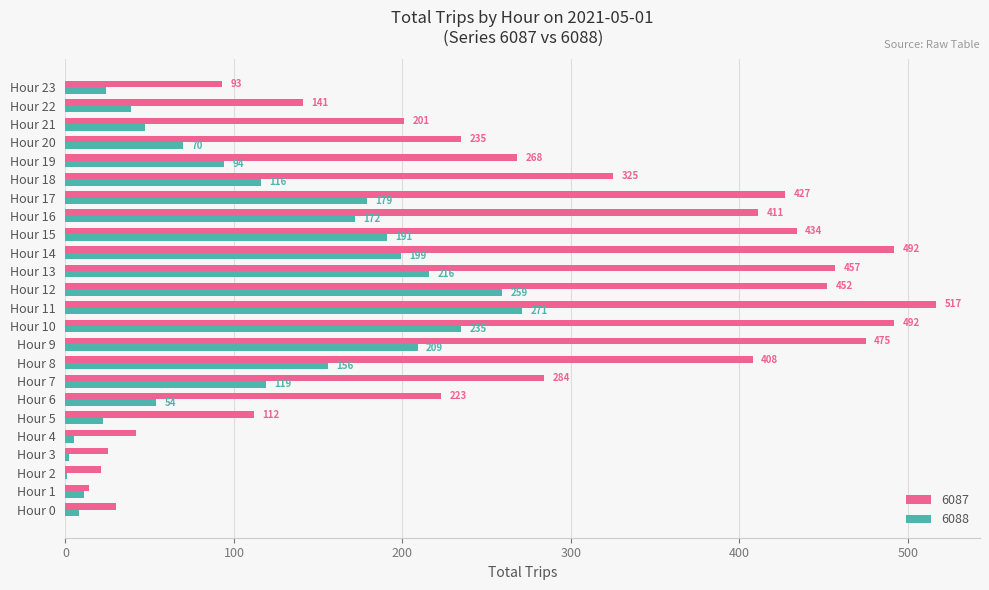

True or false: 6088 has a value of 259 at Hour 12.

True